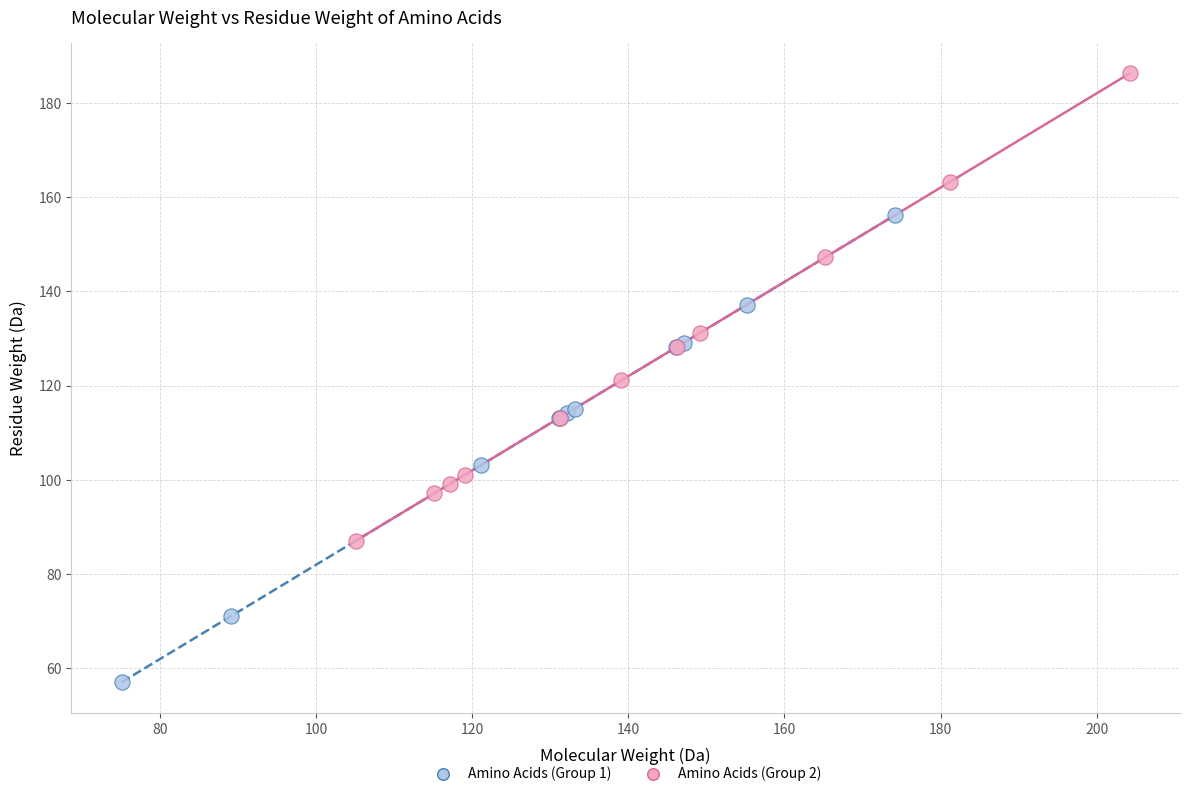

What are all the series names shown in the legend?

Amino Acids (Group 1), Amino Acids (Group 2)